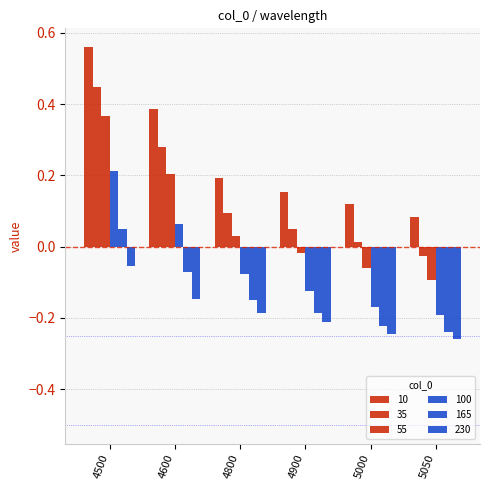

How many groups of bars are there?

6